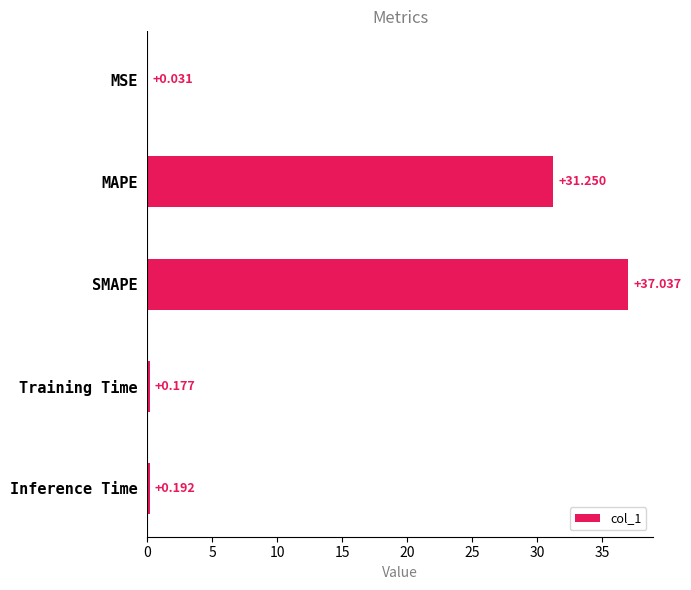

At which category does the chart reach its peak across all series?

SMAPE